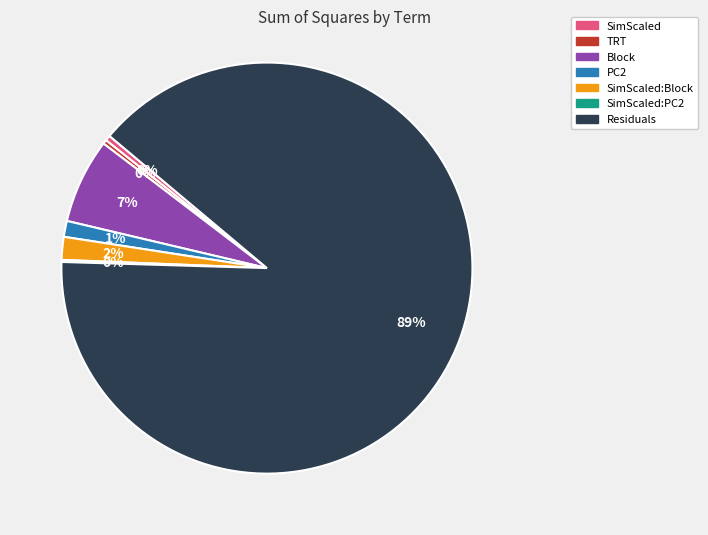

To the nearest percent, what is the average slice percentage?

14%